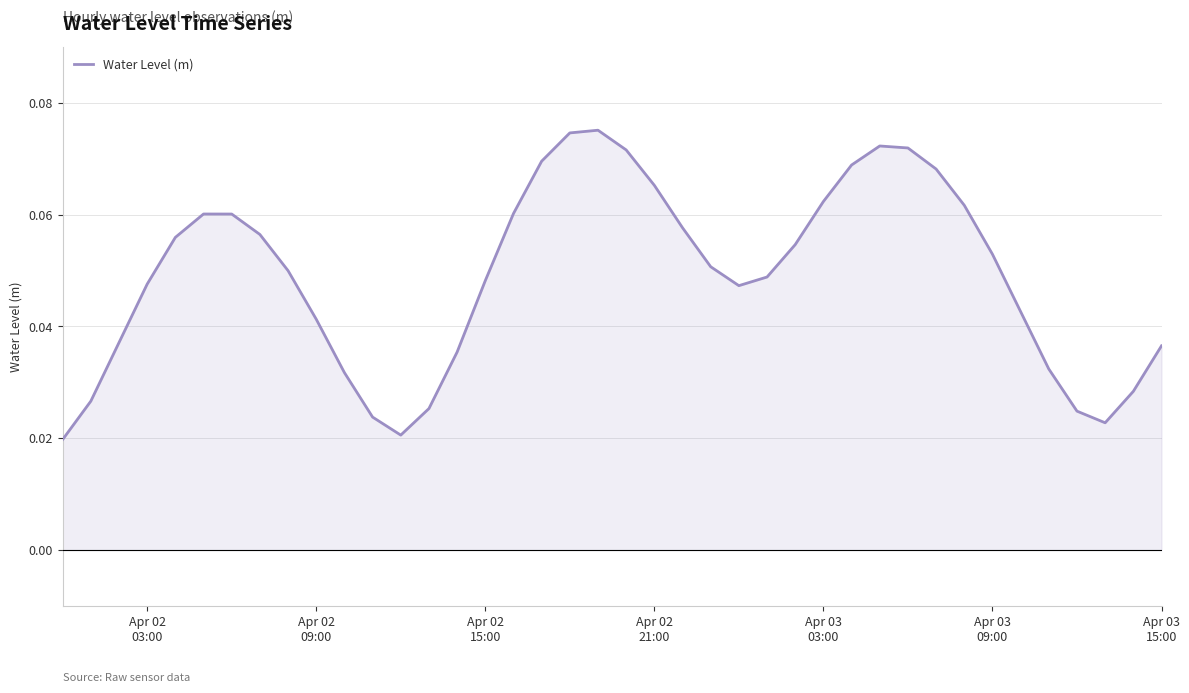

How many lines are shown in the chart?

1